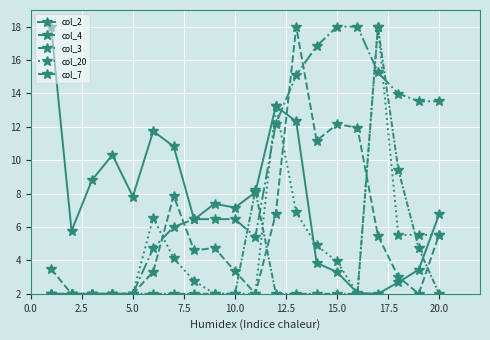

Is this an area chart (filled region under the line)?

No